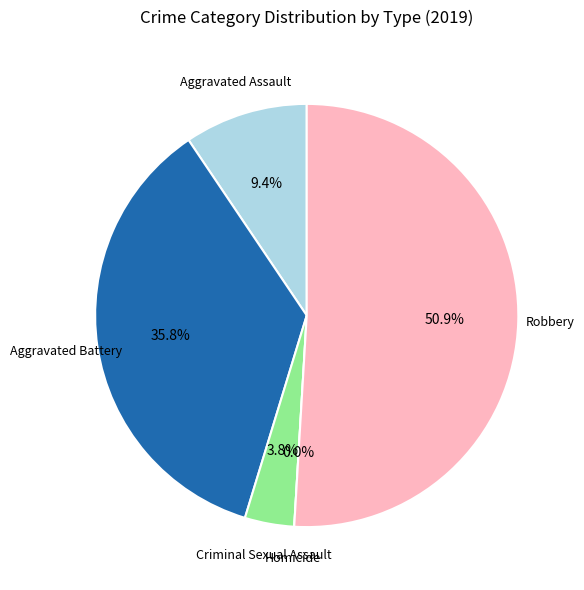

Do Robbery and Aggravated Battery together represent more than half of the pie?

Yes